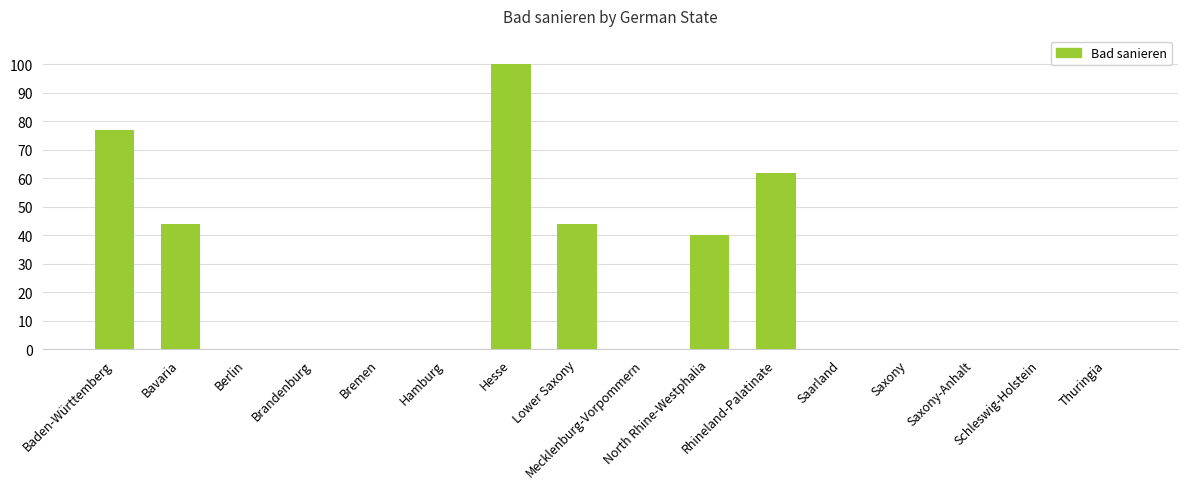

The value at Mecklenburg-Vorpommern is 0. True or false?

True